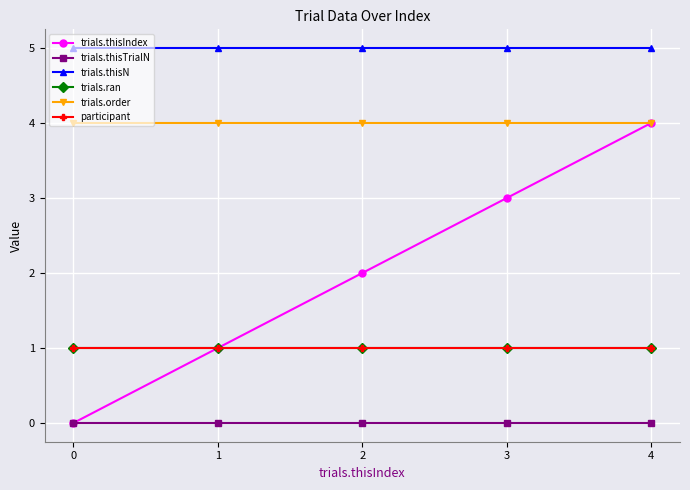

Is it true that participant equals 0 at 2?

False